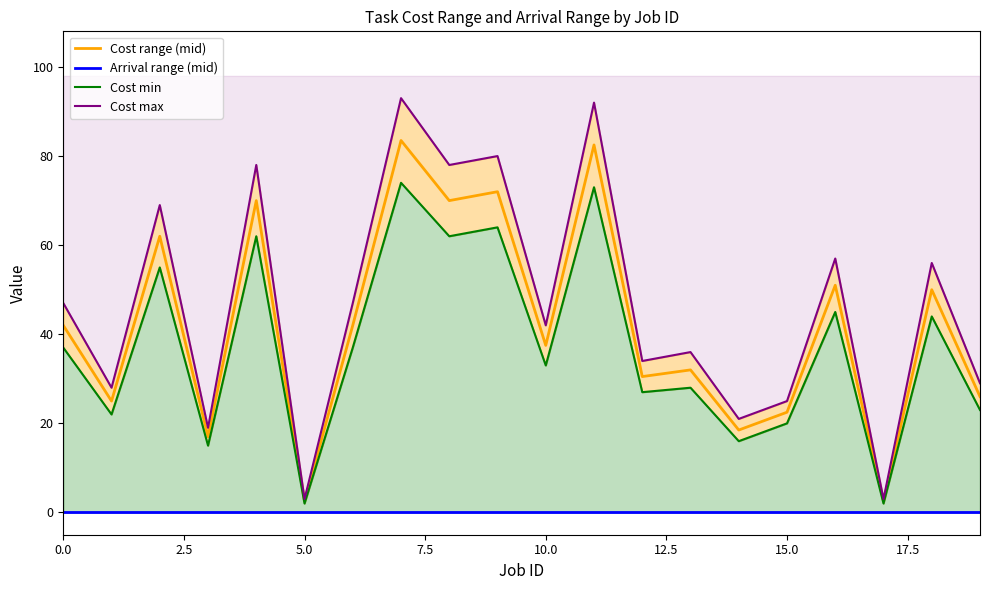

The Cost max series shows 40.8 at 9. True or false?

False